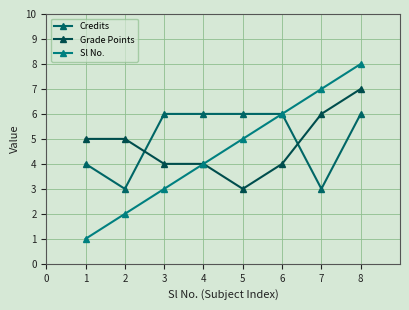

How many distinct data groups are displayed?

3